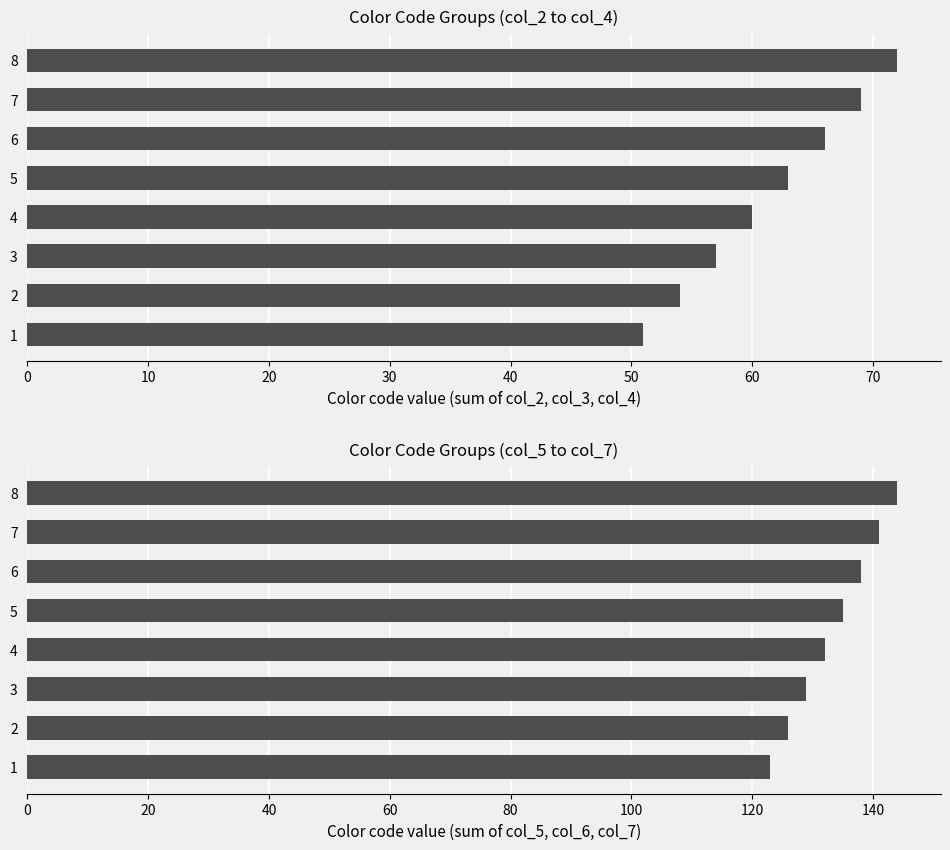

Which series has the largest total across all categories?

col_5 + col_6 + col_7